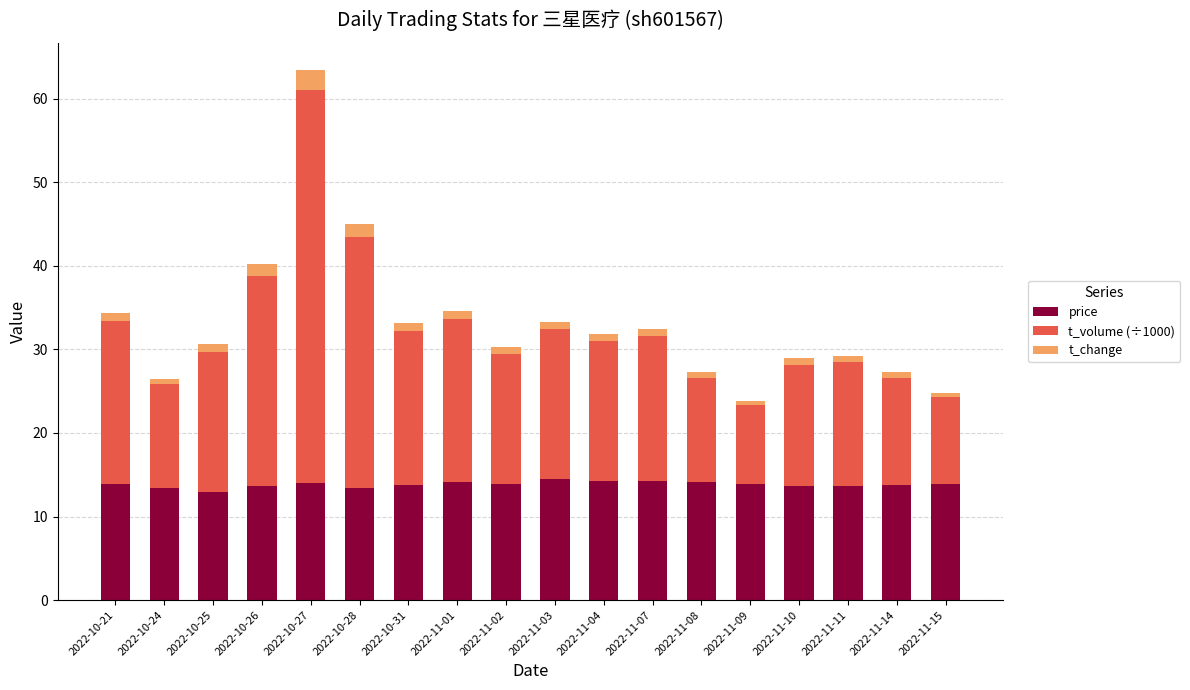

True or false: price has a value of 6.6 at 2022-11-10.

False